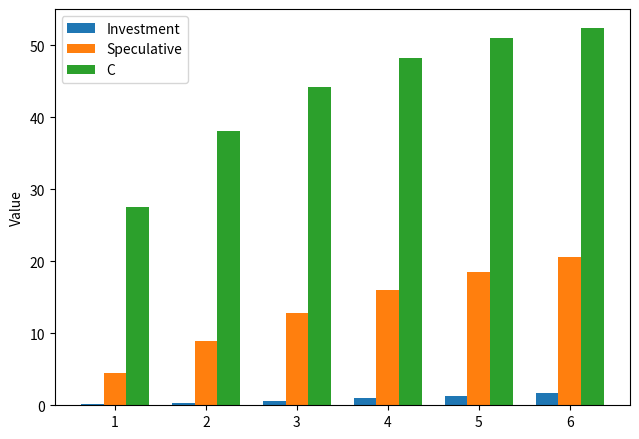

How many groups of bars are there?

6